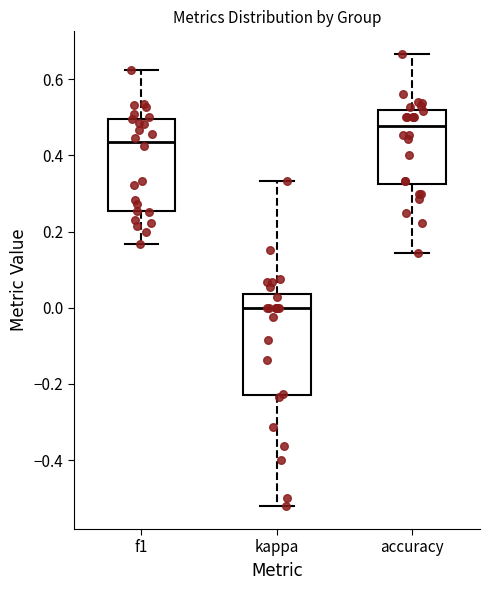

Reading left to right, transcribe this box plot: for each box, give where its median line is, the range the box spans, and where its two whiskers end, as read against the y-axis. The values are not printed on the chart, so give them approximately, as read against the axis.

f1: median 0.44, box 0.26 to 0.50, whiskers 0.16 to 0.62
kappa: median 0.00, box -0.22 to 0.04, whiskers -0.52 to 0.34
accuracy: median 0.48, box 0.32 to 0.52, whiskers 0.14 to 0.66